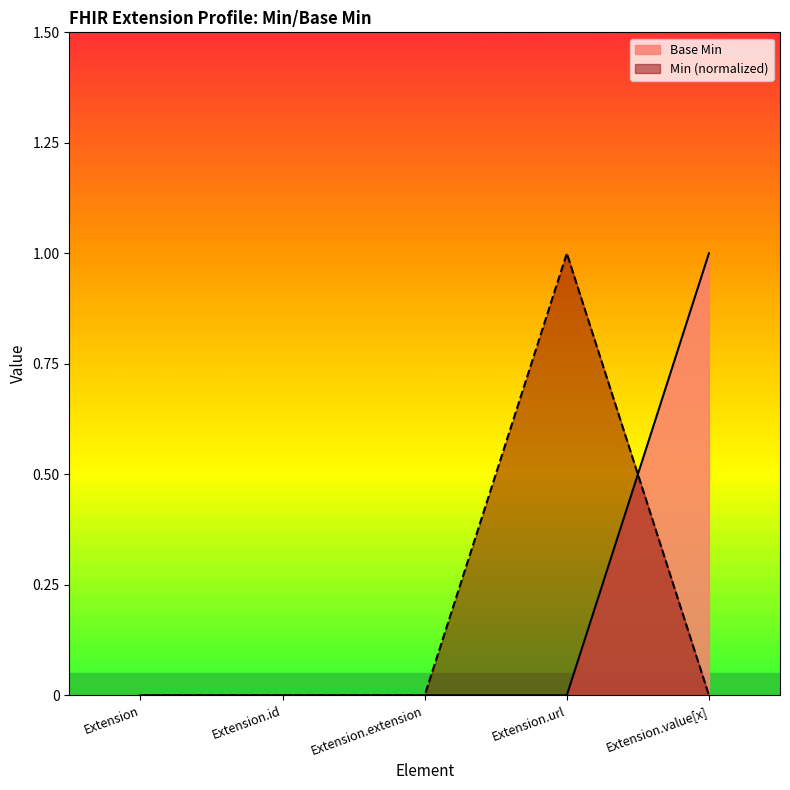

What is the sum of all values?

1